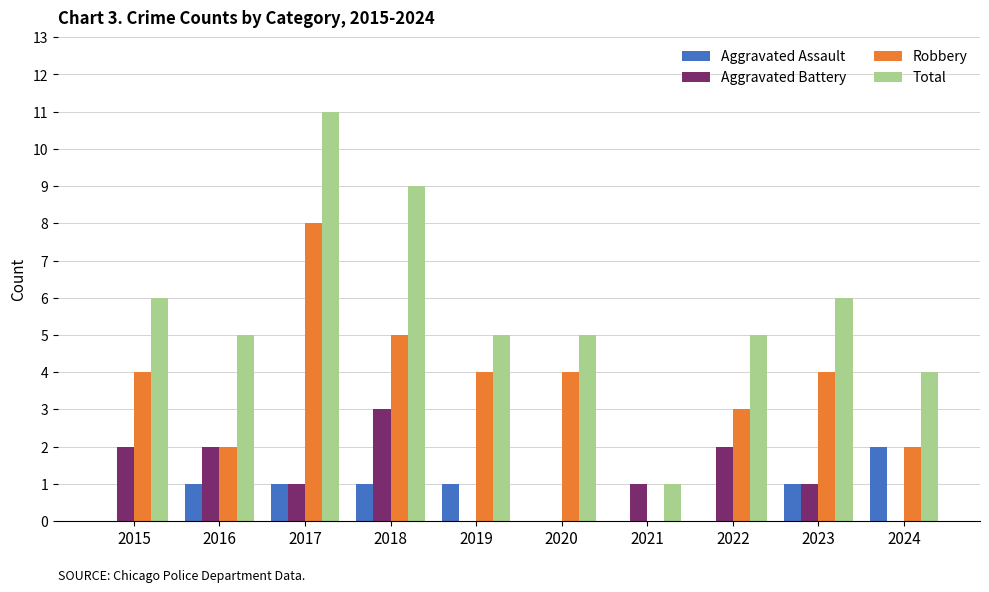

The Aggravated Assault series shows 1 at 2018. True or false?

True